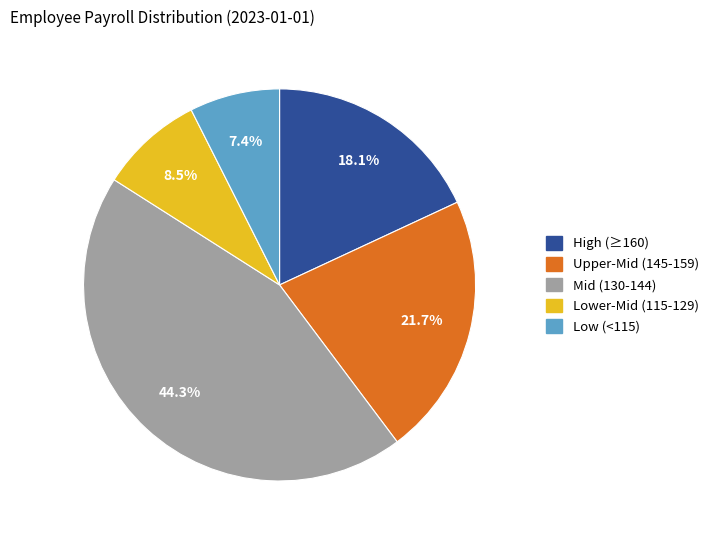

Does any single category account for the majority?

No